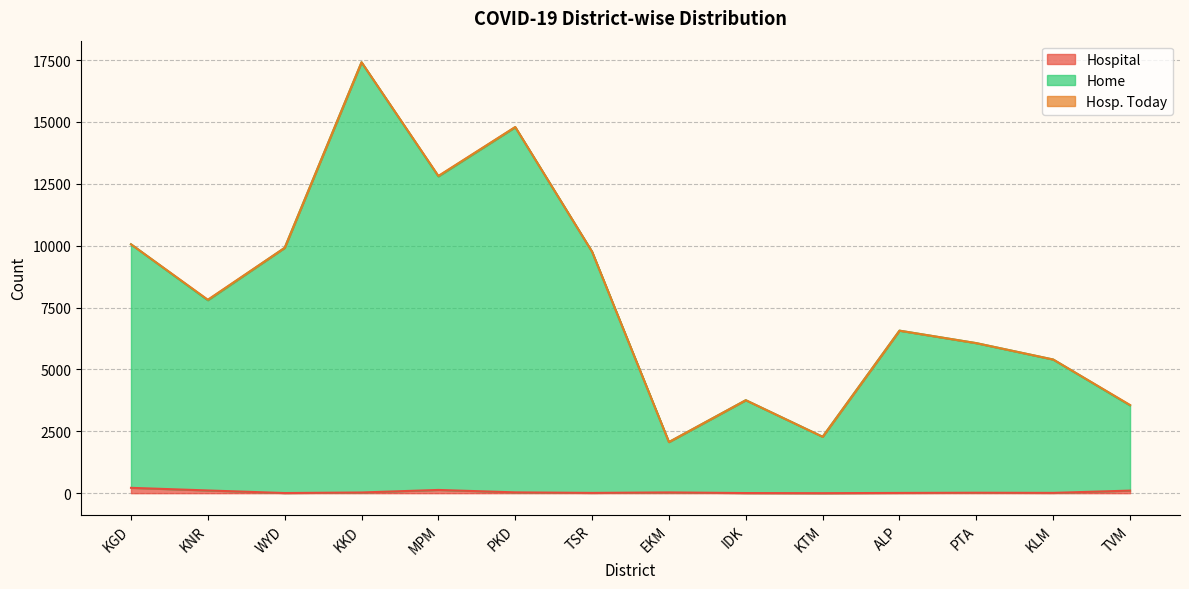

What is the label of the 5th point from the right?

KTM